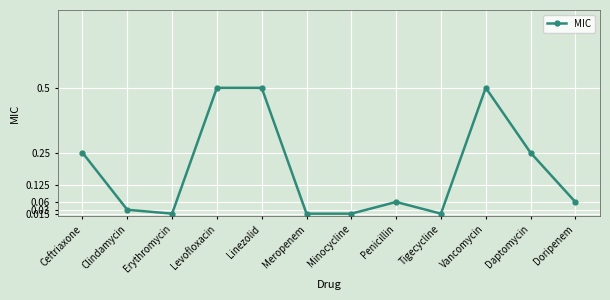

What is the approximate value at Levofloxacin?

0.5